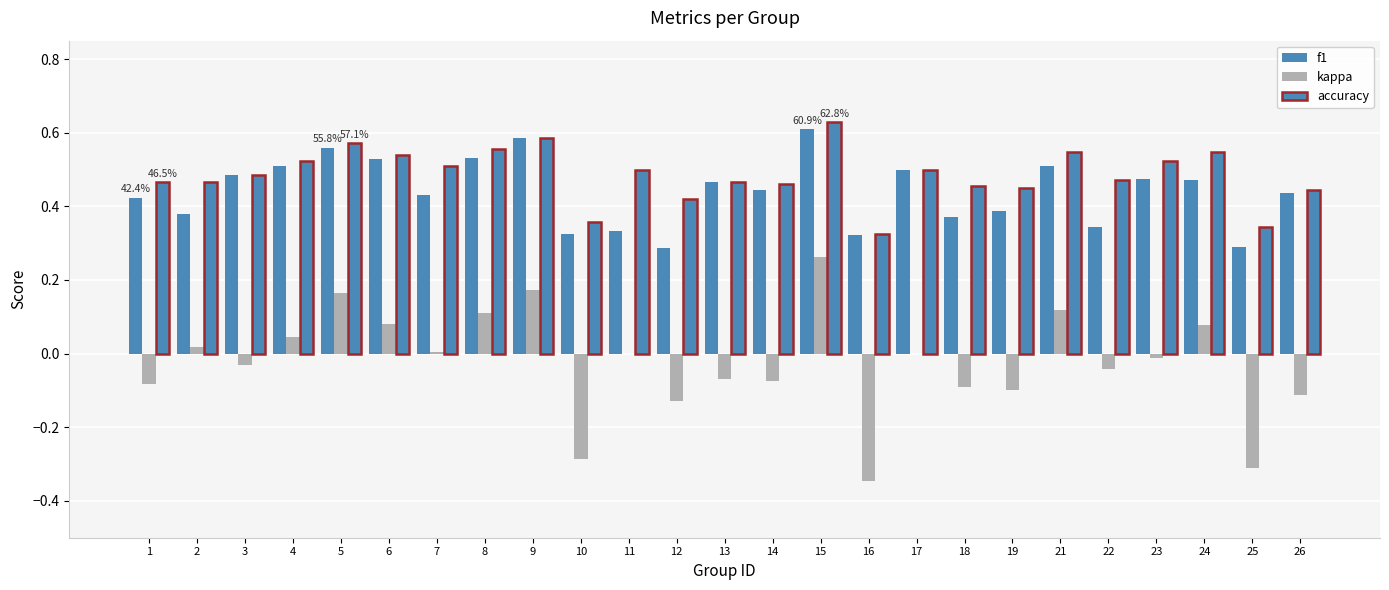

Count the accuracy values in the range 0 to 1.

25